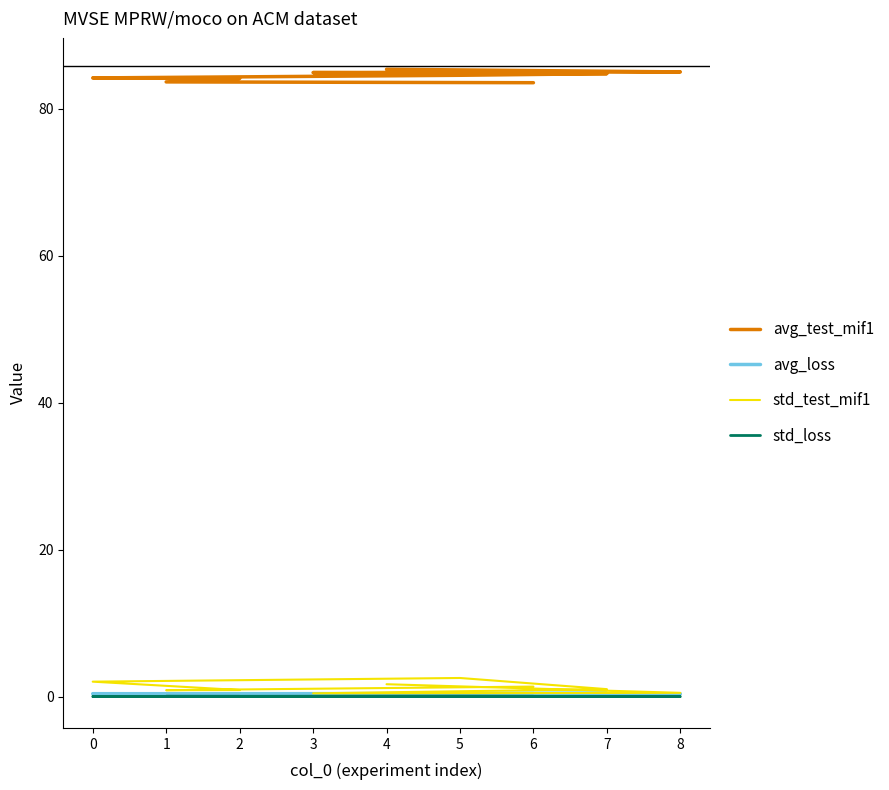

What is the greatest value displayed?

85.3